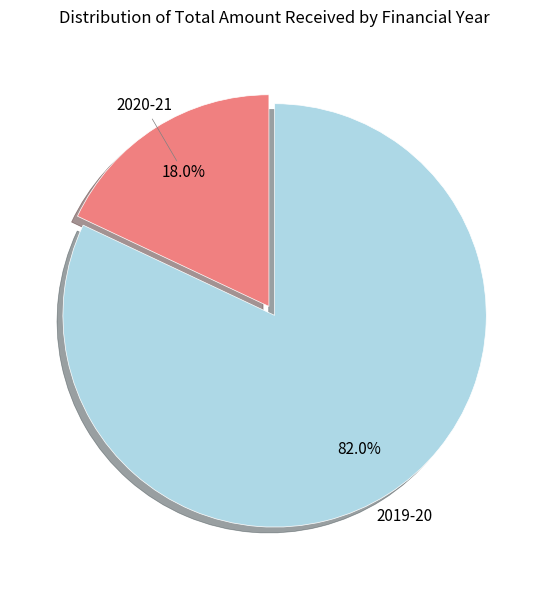

Does any single category account for the majority?

Yes